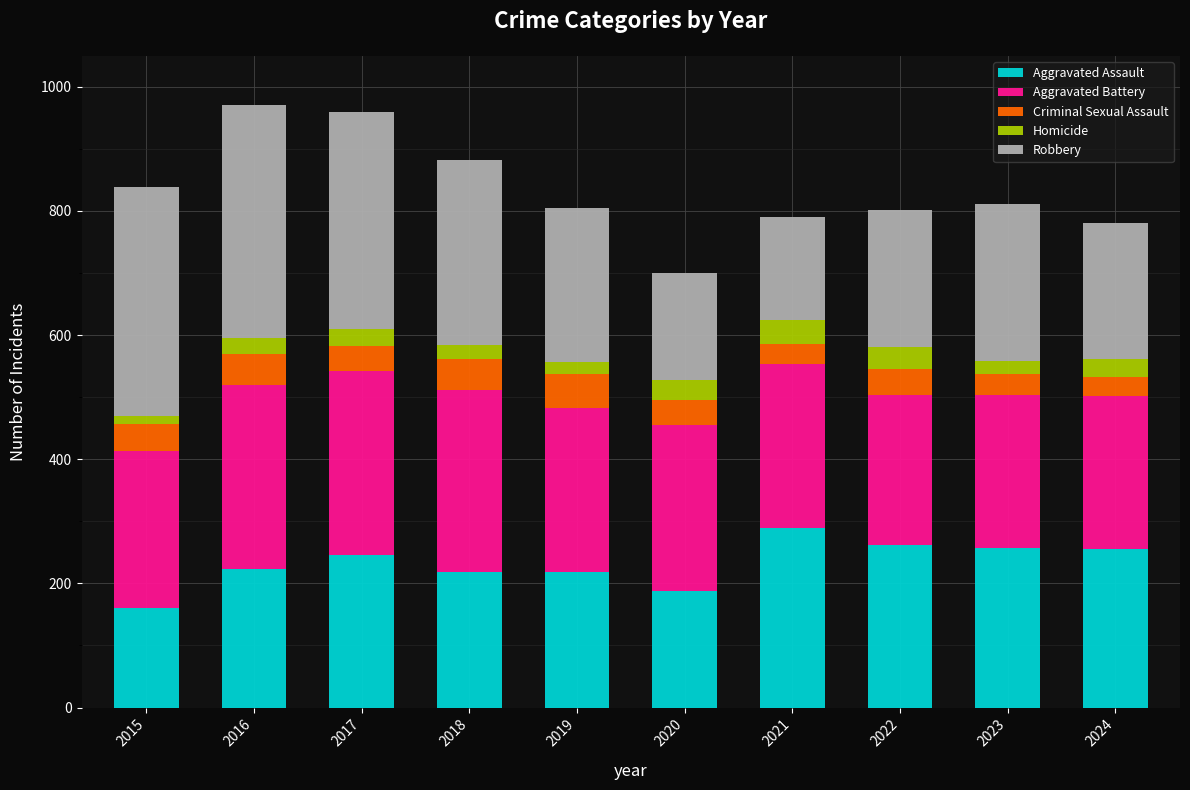

What are all the series names shown in the legend?

Aggravated Assault, Aggravated Battery, Criminal Sexual Assault, Homicide, Robbery